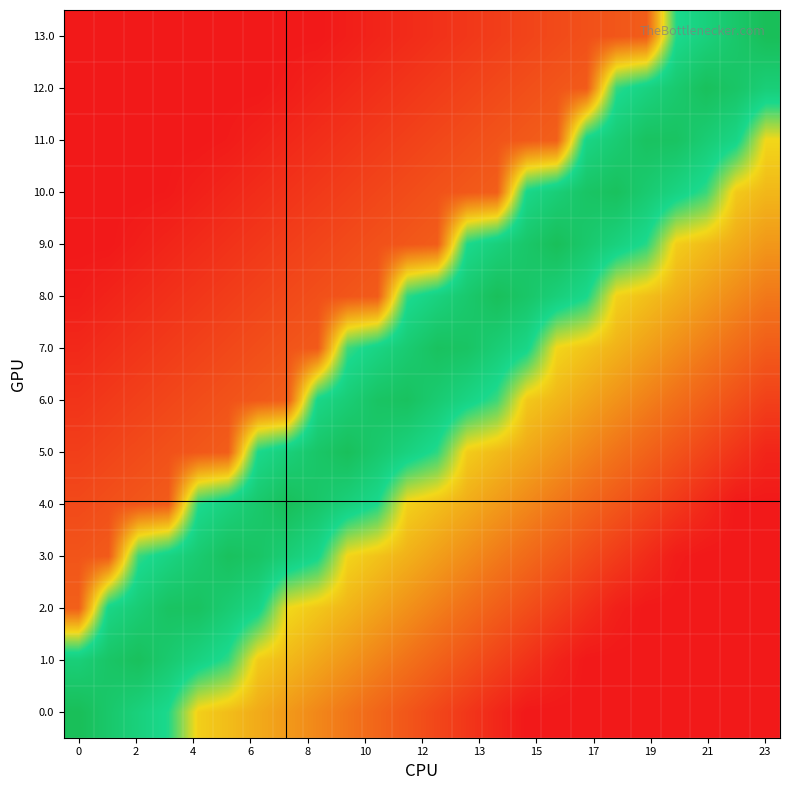

Reading right to left, extract all data points from this chart.

0.0: 0.0	0.0	0.0	0.0	0.0	0.0	0.0	0.0	0.0	0.0	0.1	0.1	0.2	0.2	0.3	0.3	0.3	0.4	0.4	0.5	0.7	0.8	0.9	1.0
1.0: 0.0	0.0	0.0	0.0	0.0	0.0	0.0	0.0	0.1	0.1	0.2	0.2	0.2	0.3	0.3	0.4	0.4	0.5	0.7	0.8	0.9	1.0	0.9	0.8
2.0: 0.0	0.0	0.0	0.0	0.0	0.0	0.1	0.1	0.2	0.2	0.2	0.3	0.3	0.4	0.4	0.5	0.5	0.8	0.9	1.0	1.0	0.9	0.8	0.2
3.0: 0.0	0.0	0.0	0.0	0.1	0.1	0.1	0.2	0.2	0.3	0.3	0.4	0.4	0.4	0.5	0.8	0.9	0.9	1.0	0.9	0.8	0.7	0.2	0.2
4.0: 0.0	0.0	0.0	0.1	0.1	0.2	0.2	0.3	0.3	0.3	0.4	0.4	0.5	0.7	0.8	0.9	1.0	0.9	0.8	0.7	0.2	0.2	0.2	0.1
5.0: 0.0	0.1	0.1	0.2	0.2	0.3	0.3	0.3	0.4	0.4	0.5	0.7	0.8	0.9	1.0	0.9	0.8	0.8	0.2	0.2	0.2	0.1	0.1	0.1
6.0: 0.1	0.2	0.2	0.2	0.3	0.3	0.4	0.4	0.5	0.7	0.8	0.9	1.0	0.9	0.9	0.8	0.2	0.2	0.2	0.1	0.1	0.1	0.1	0.1
7.0: 0.2	0.2	0.3	0.3	0.4	0.4	0.4	0.5	0.8	0.9	0.9	1.0	0.9	0.8	0.7	0.2	0.2	0.1	0.1	0.1	0.1	0.1	0.1	0.0
8.0: 0.3	0.3	0.4	0.4	0.4	0.5	0.8	0.8	0.9	1.0	0.9	0.8	0.7	0.2	0.2	0.2	0.1	0.1	0.1	0.1	0.1	0.0	0.0	0.0
9.0: 0.3	0.4	0.4	0.5	0.7	0.8	0.9	1.0	0.9	0.8	0.7	0.2	0.2	0.2	0.1	0.1	0.1	0.1	0.1	0.1	0.0	0.0	0.0	0.0
10.0: 0.4	0.5	0.7	0.8	0.9	1.0	0.9	0.9	0.8	0.2	0.2	0.2	0.1	0.1	0.1	0.1	0.1	0.1	0.0	0.0	0.0	0.0	0.0	0.0
11.0: 0.5	0.8	0.9	1.0	1.0	0.9	0.8	0.2	0.2	0.2	0.1	0.1	0.1	0.1	0.1	0.1	0.0	0.0	0.0	0.0	0.0	0.0	0.0	0.0
12.0: 0.8	0.9	1.0	0.9	0.8	0.7	0.2	0.2	0.2	0.1	0.1	0.1	0.1	0.1	0.0	0.0	0.0	0.0	0.0	0.0	0.0	0.0	0.0	0.0
13.0: 1.0	0.9	0.8	0.7	0.2	0.2	0.2	0.1	0.1	0.1	0.1	0.1	0.1	0.0	0.0	0.0	0.0	0.0	0.0	0.0	0.0	0.0	0.0	0.0